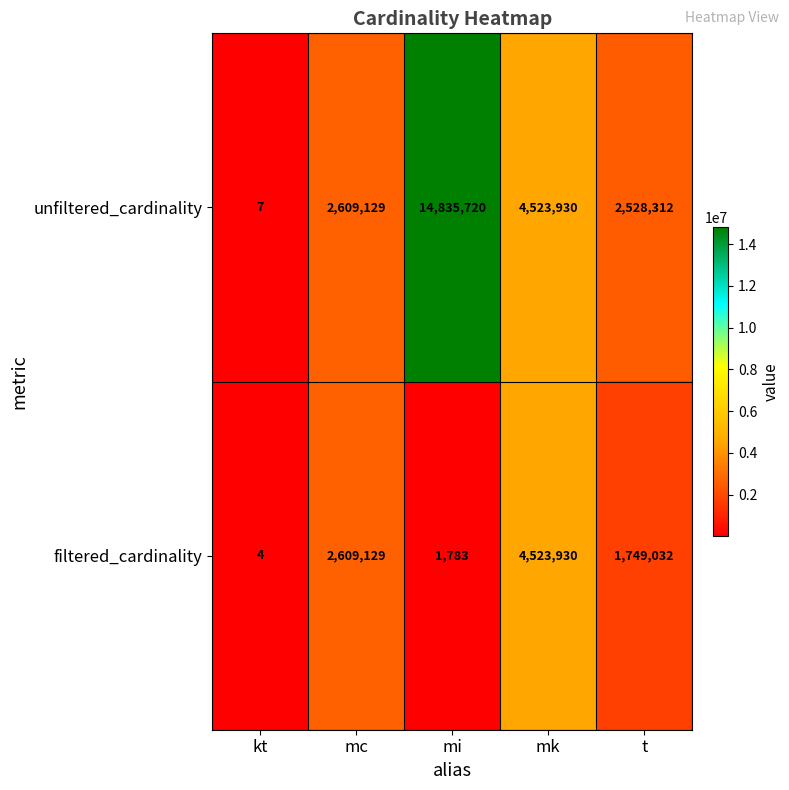

Which series has the widest spread of values?

unfiltered_cardinality